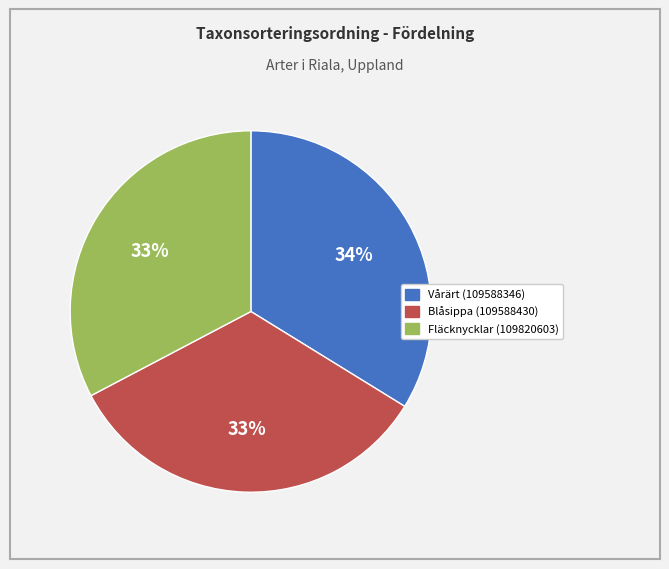

To the nearest percent, what portion does Vårärt (109588346) represent?

34%